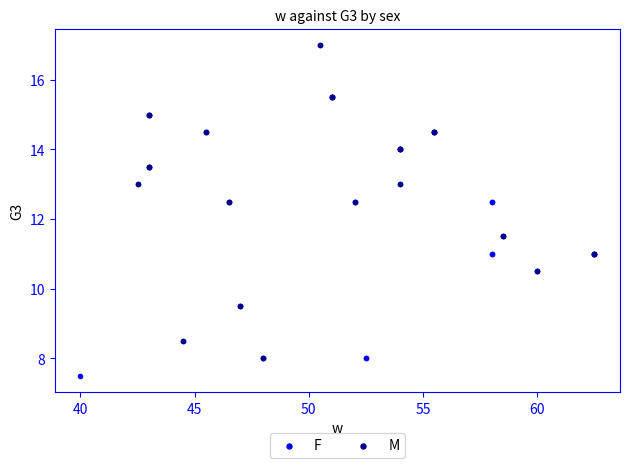

Which series reaches the minimum Y coordinate?

F